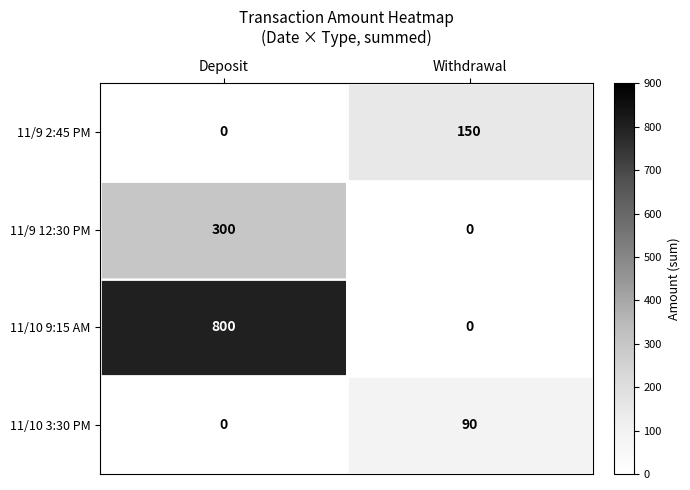

What is the sum of the 11/10 9:15 AM values at Deposit and Withdrawal?

800